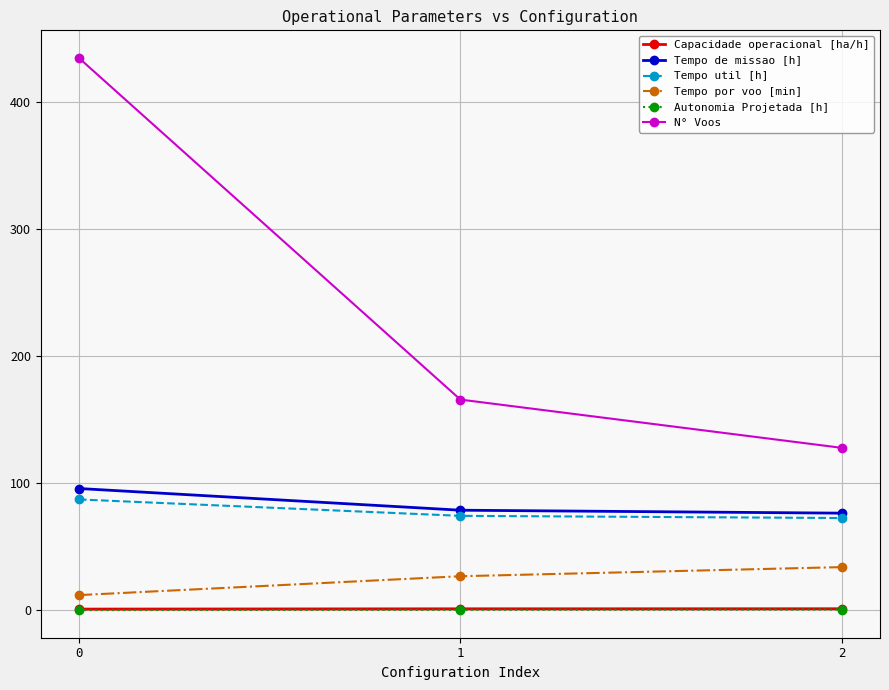

True or false: Tempo util [h] has a value of 95.5 at 2.

False